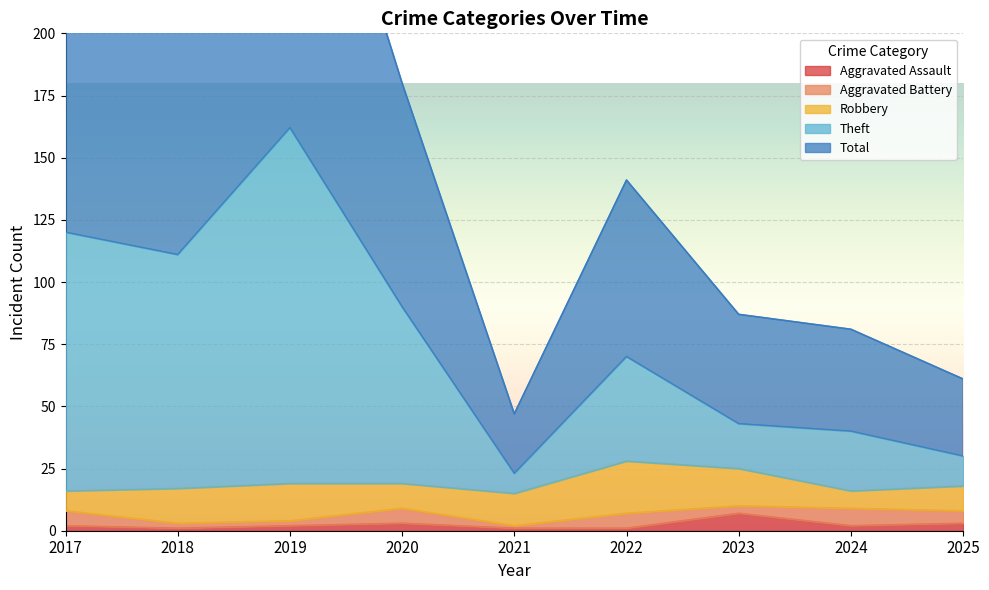

The Aggravated Assault series shows 2 at 2019. True or false?

True